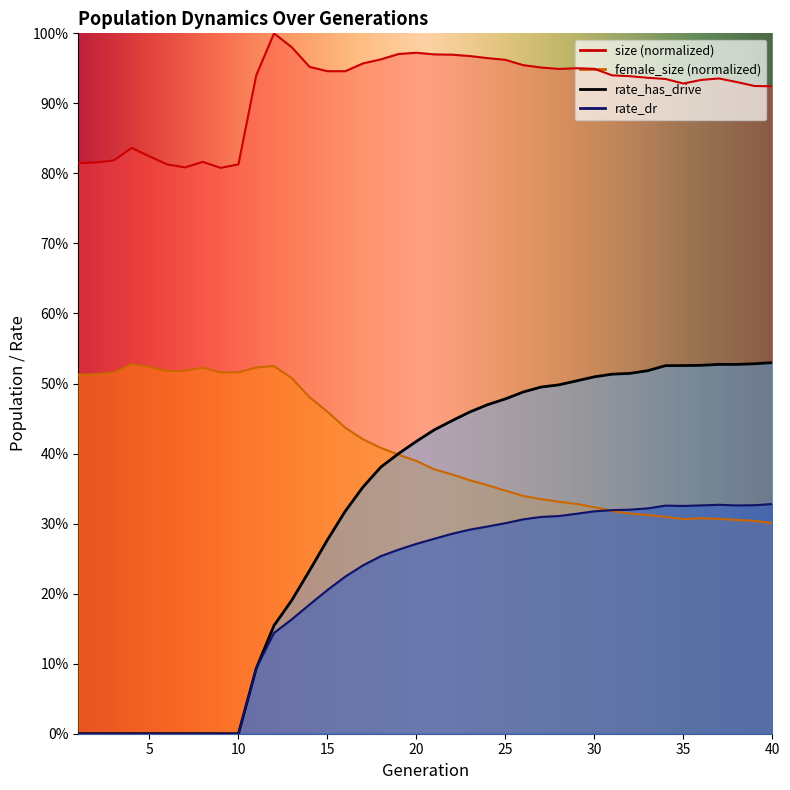

At 31, list the series in order from smallest to largest.

female_size, rate_dr, rate_has_drive, size